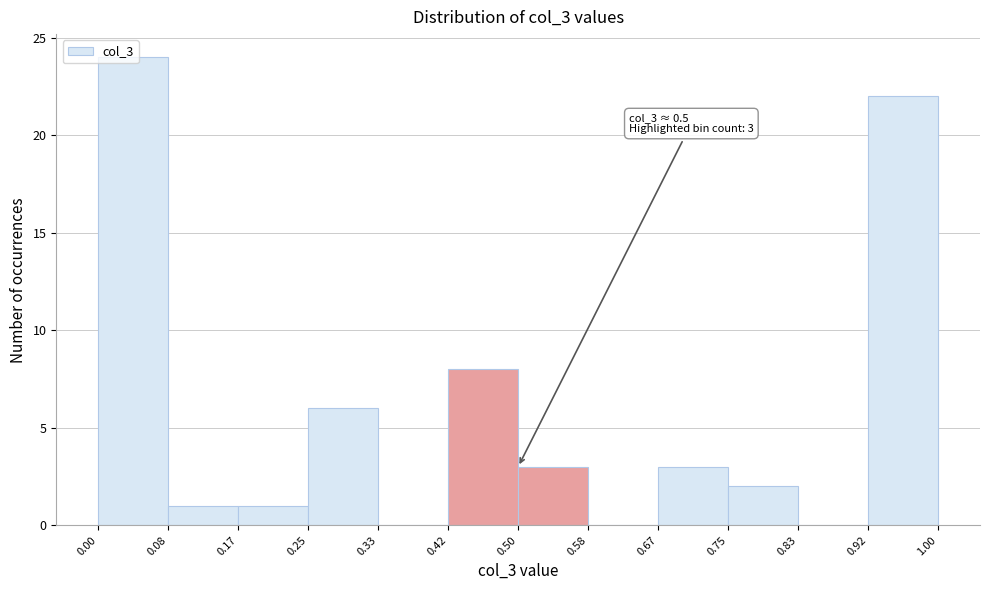

Over which range of the x-axis is the bar tallest?

0.00 to 0.08